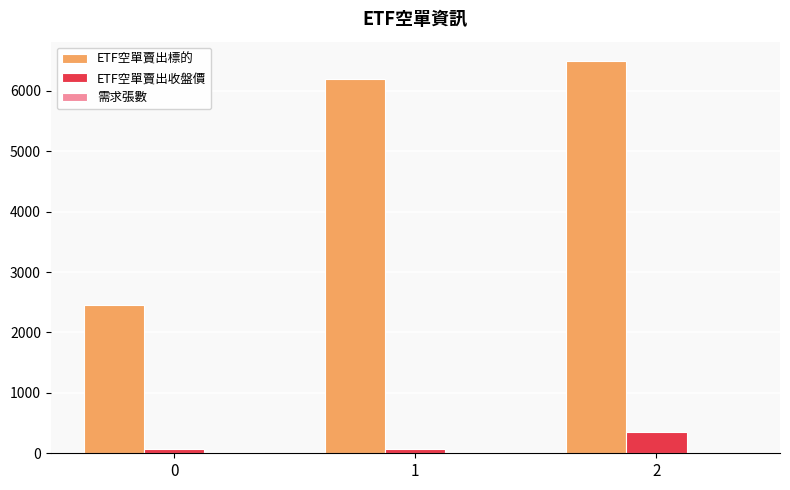

How many data points does each series have?

3